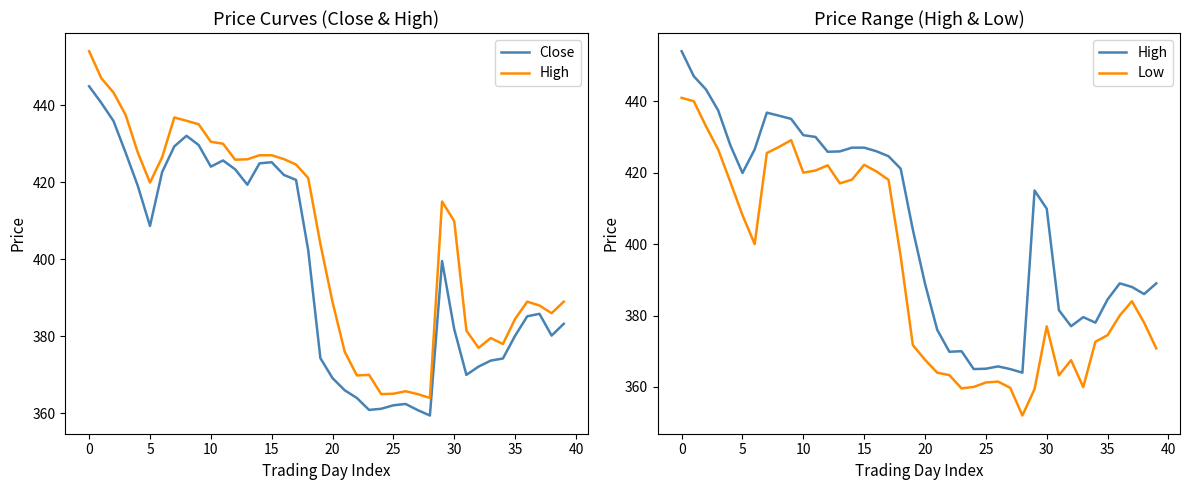

Is the value of Close at 32 greater than the value of Low at 14?

No